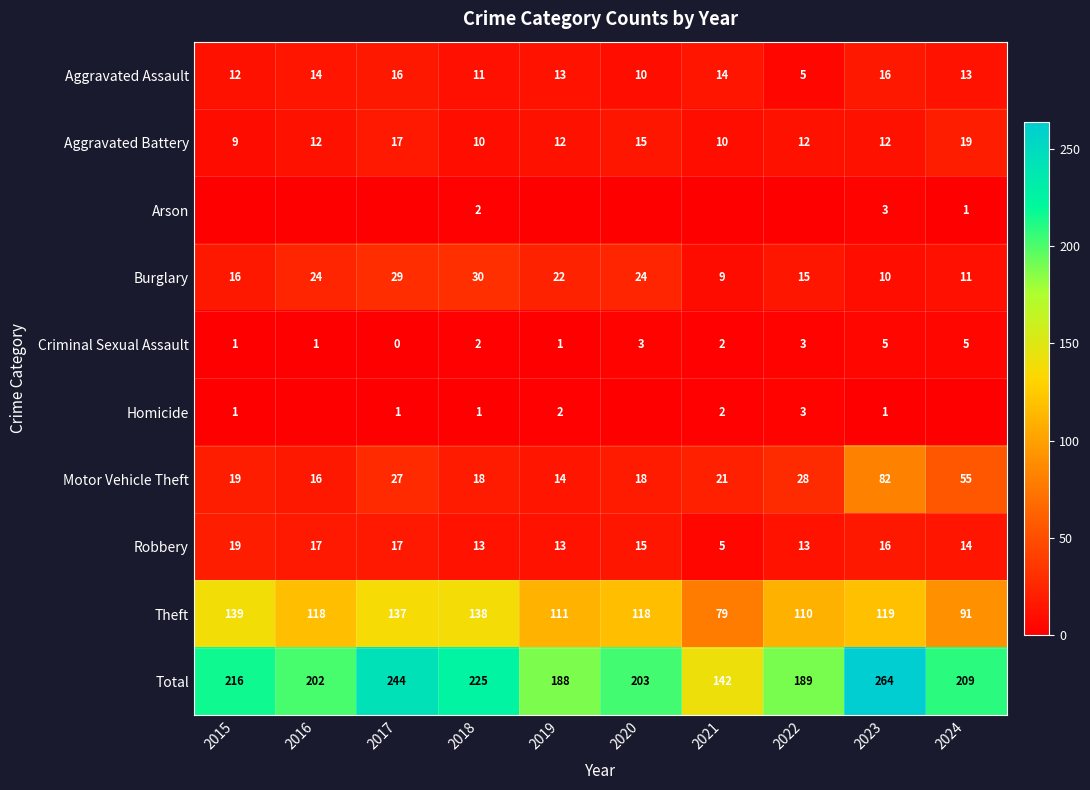

At which label is Burglary closest to 19?

2015